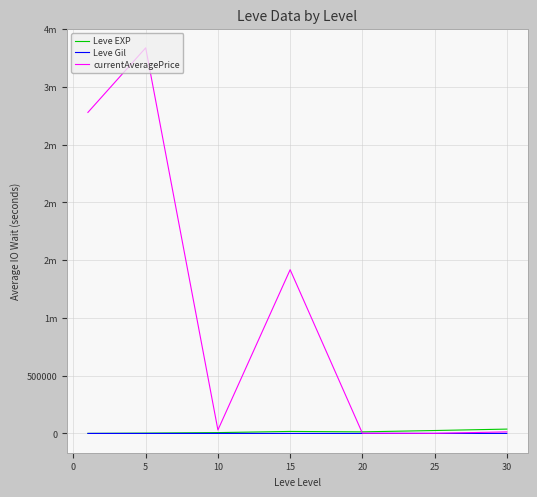

What are all the series names shown in the legend?

Leve EXP, Leve Gil, currentAveragePrice